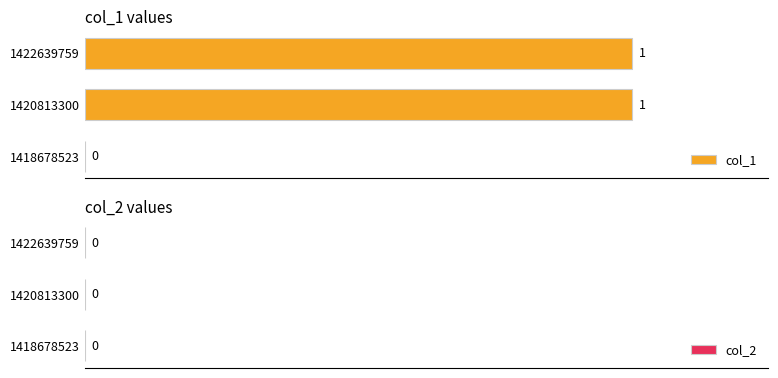

Where is the data nearest to the value 0?

1418678523